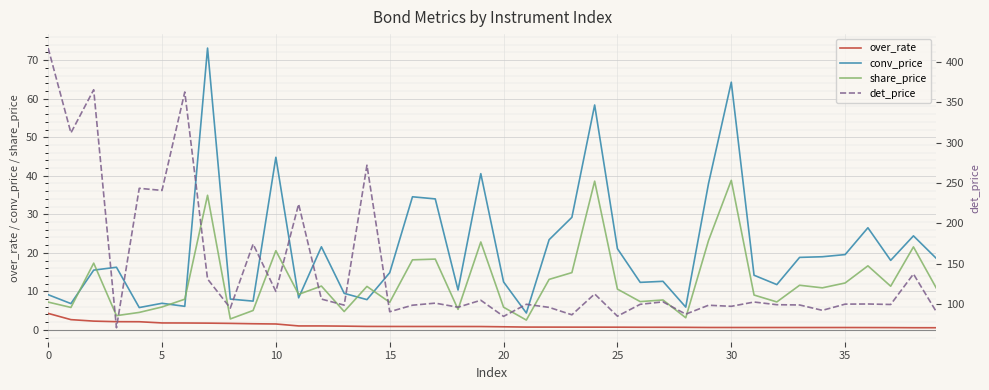

What is the label of the 13th point from the left?

12